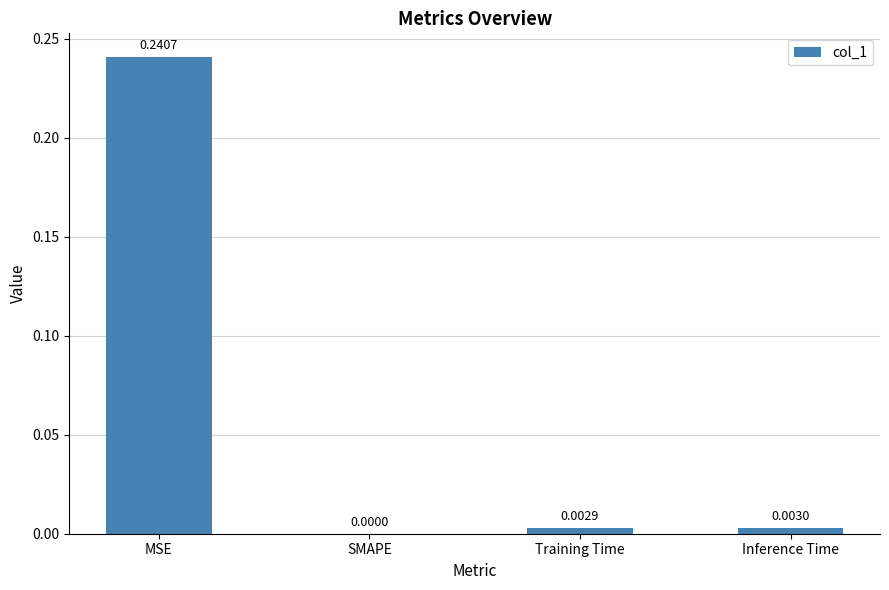

Which has a higher value, Training Time or SMAPE?

Training Time